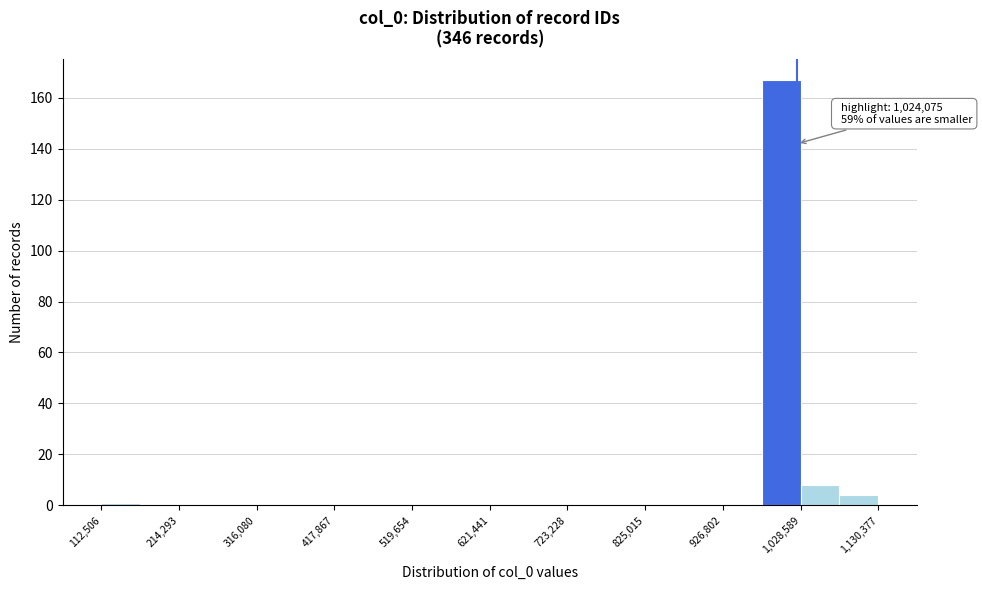

Around what value on the x-axis is the tallest bar? Give the approximate position of its centre, as read against the axis.

1000000